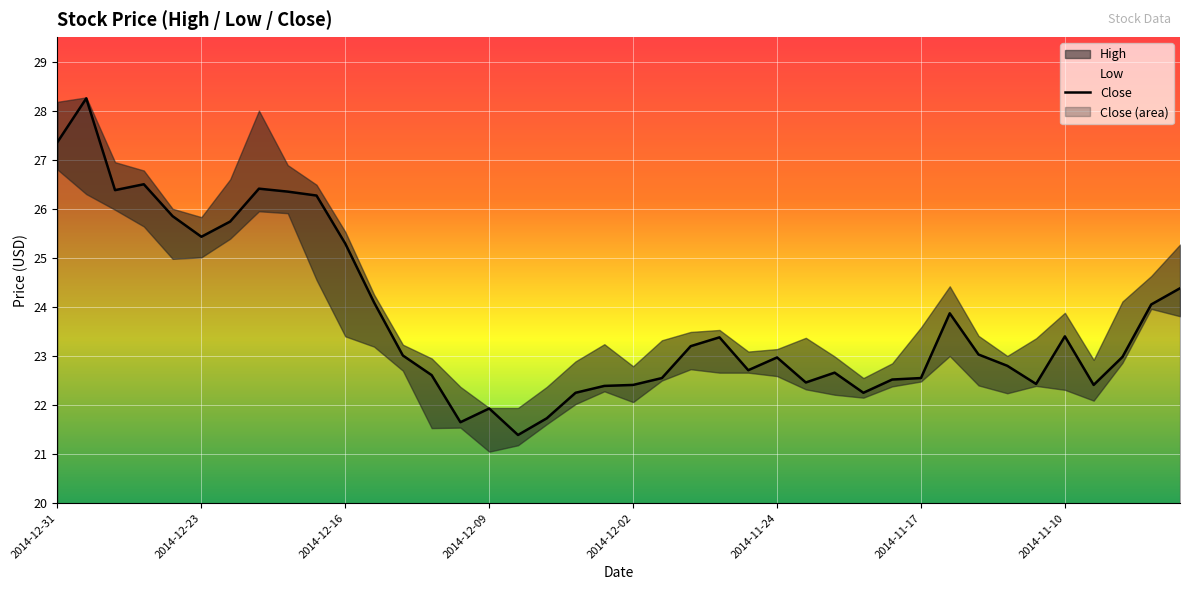

The value of Close at 2014-11-24 is 5.8. True or false?

False